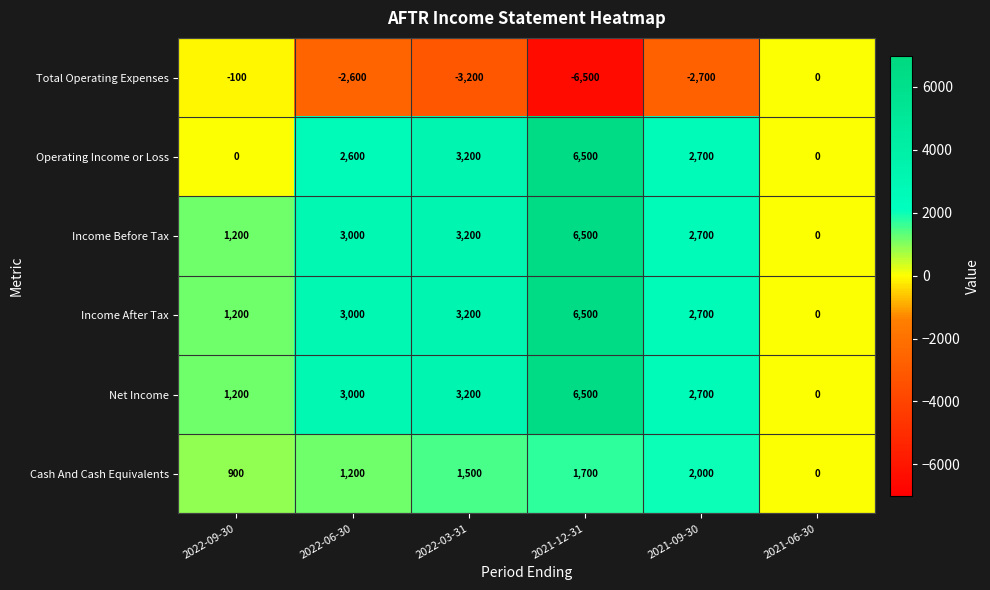

Which series changed the most between 2022-09-30 and 2021-12-31?

Operating Income or Loss